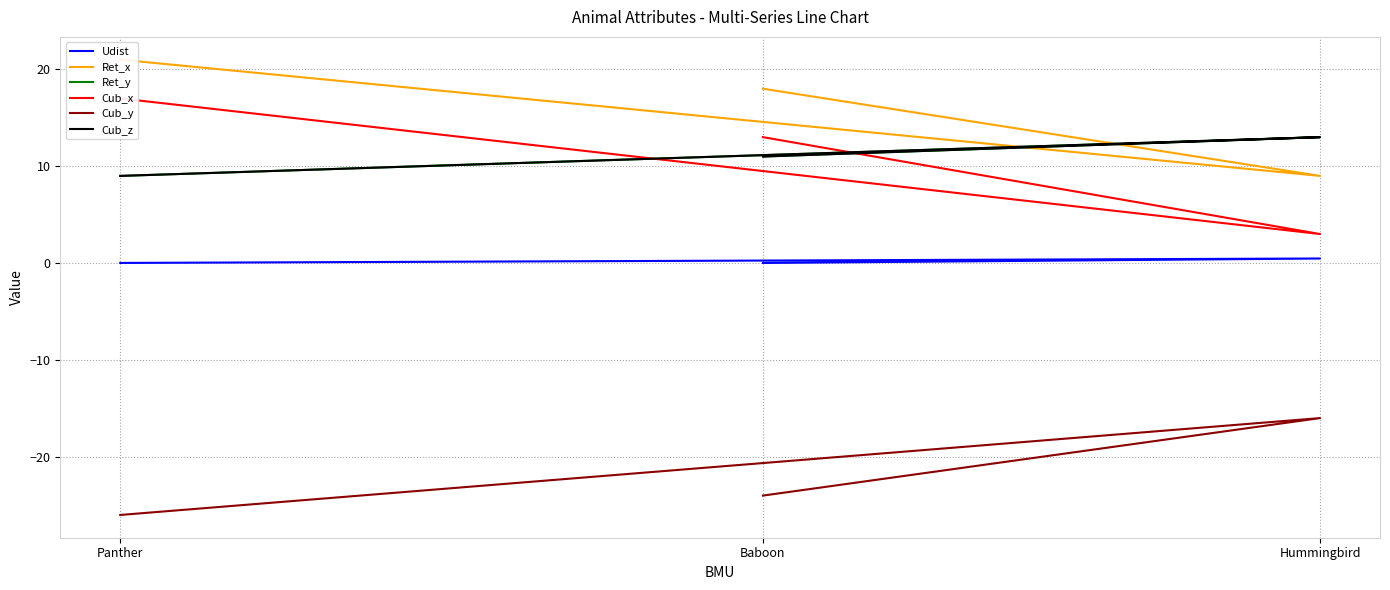

Does the chart have visible grid lines?

Yes